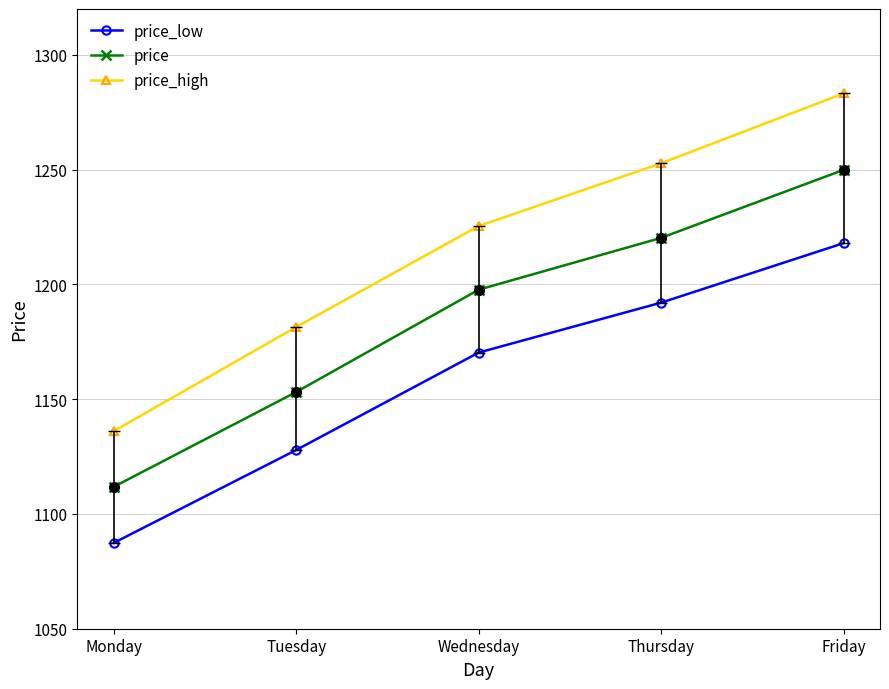

What is the greatest value displayed?

1283.2